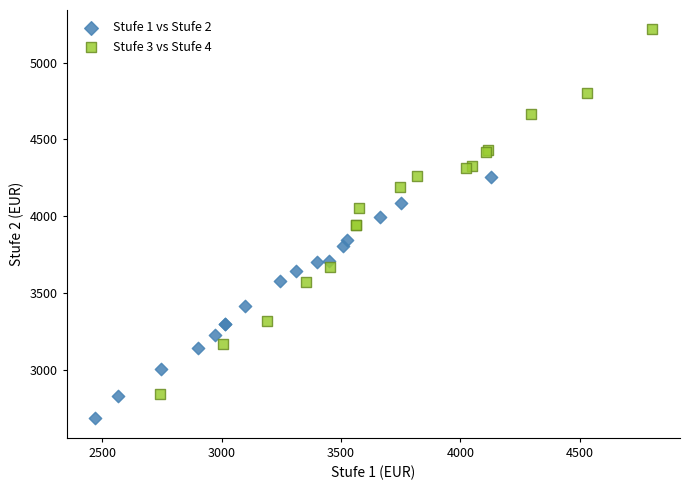

Which series reaches the maximum Y coordinate?

Stufe 3 vs Stufe 4